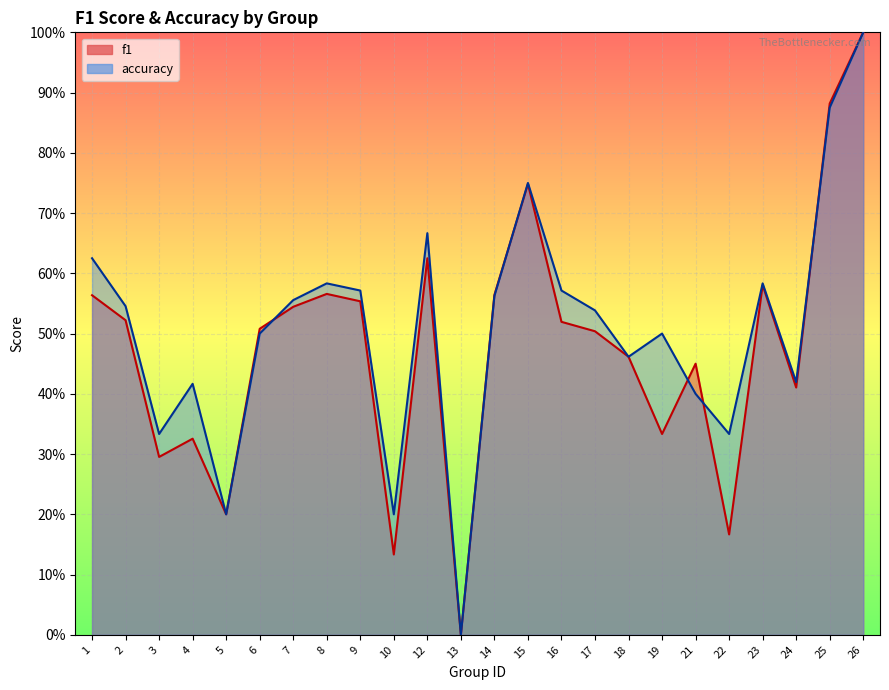

True or false: accuracy has a value of 1.0 at 26.

True